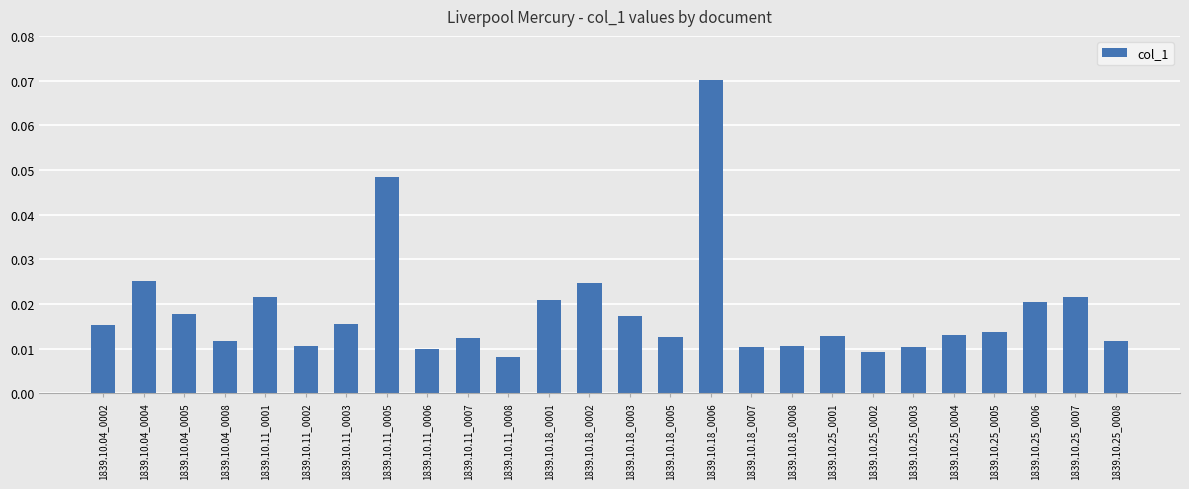

At which category does the chart reach its peak across all series?

1839.10.18_0006